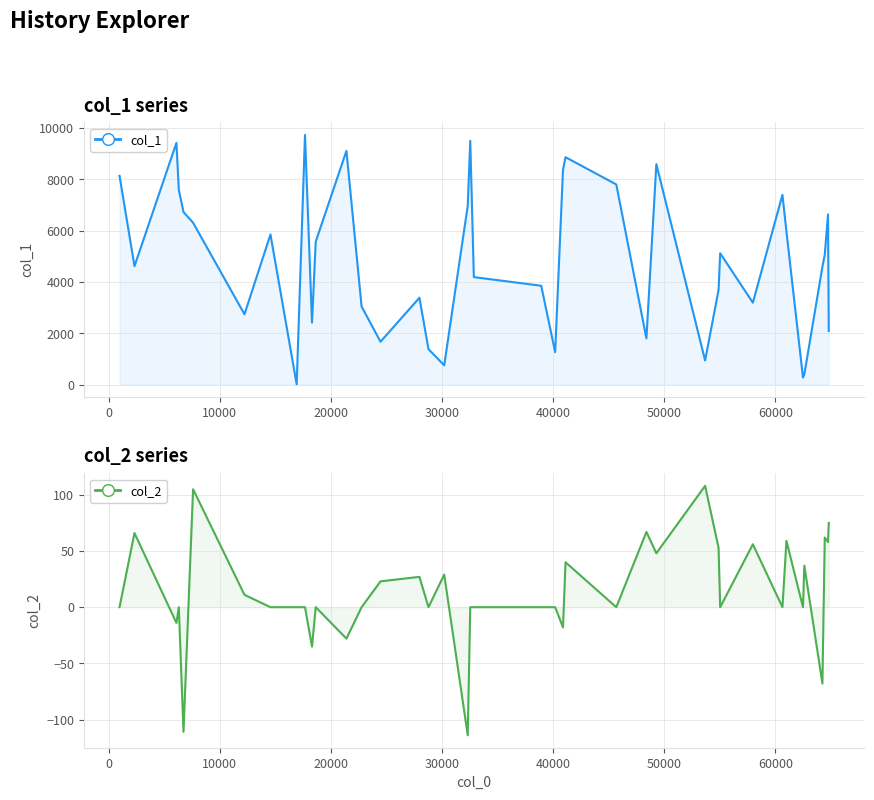

True or false: col_2 has more than 2 points higher than both neighbors.

True